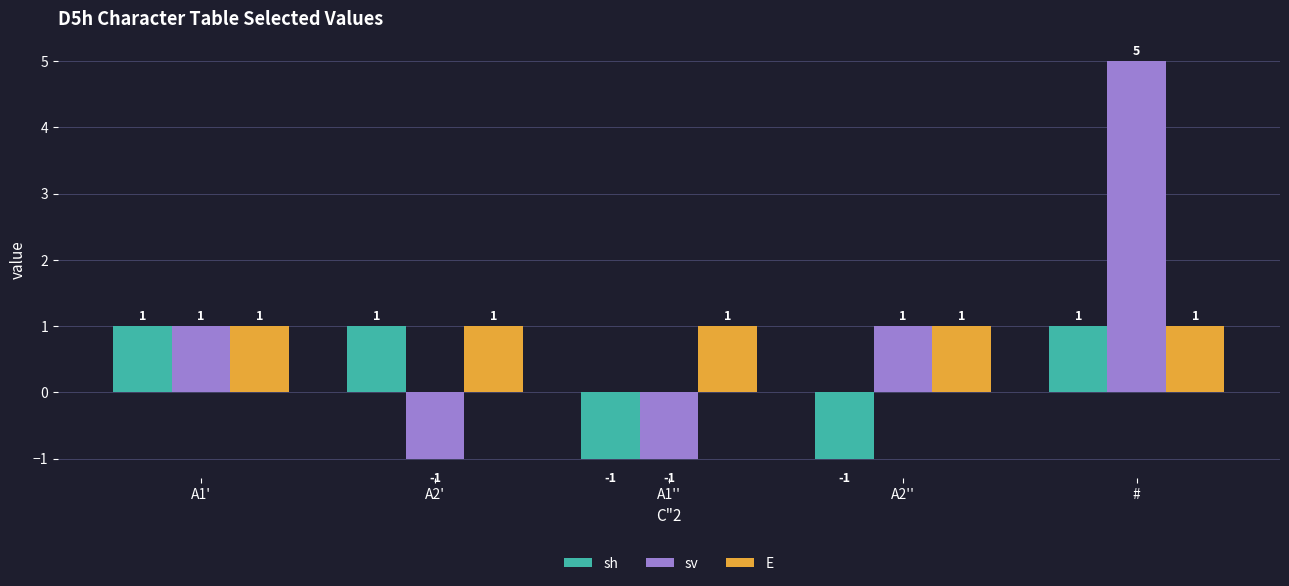

What is the maximum value shown in the chart?

5